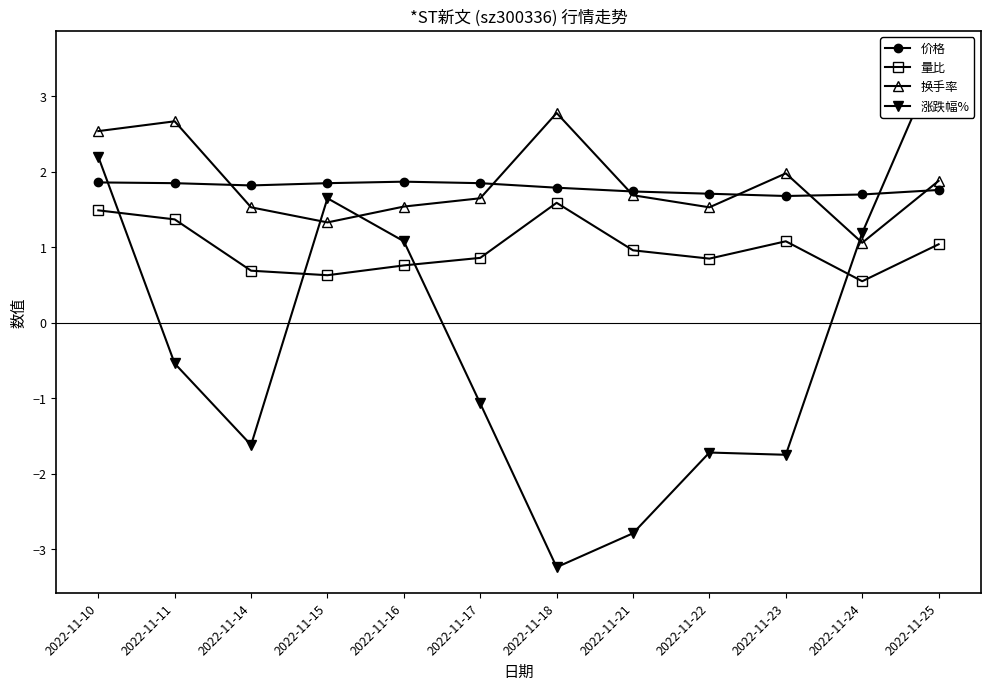

The value of 价格 at 2022-11-17 is 1.9. True or false?

True